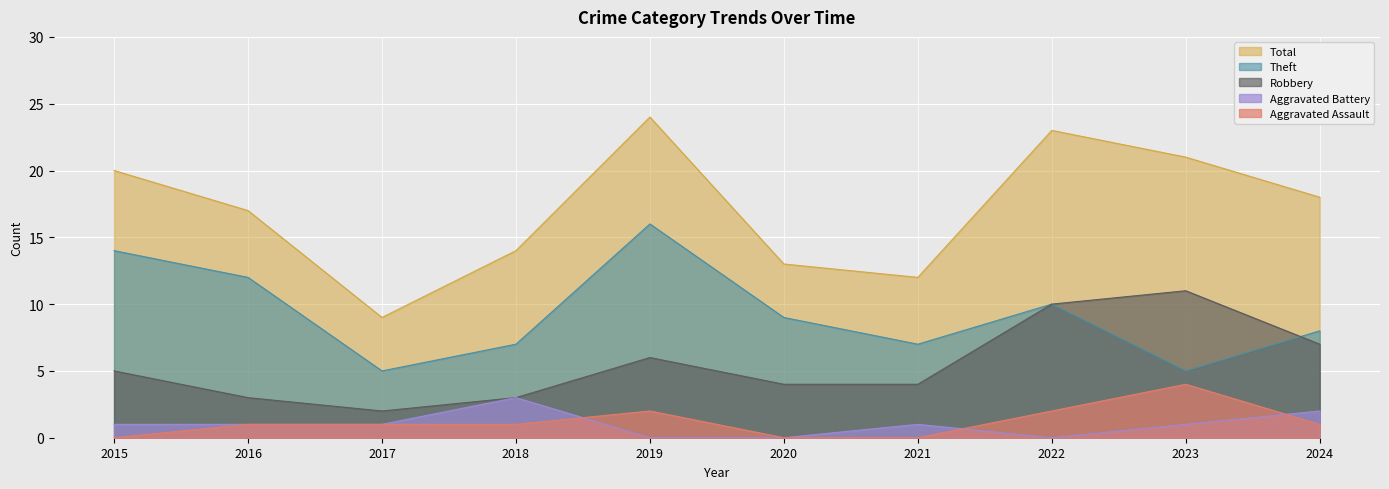

What is the spread (max minus min) of values at 2020?

13